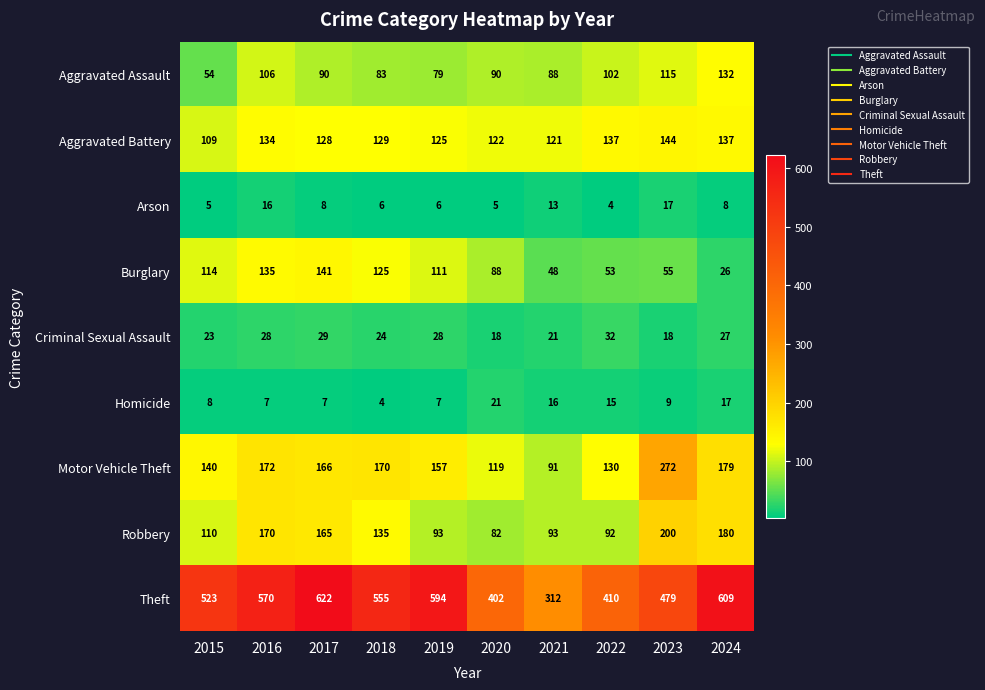

At which category does the chart reach its peak across all series?

2017